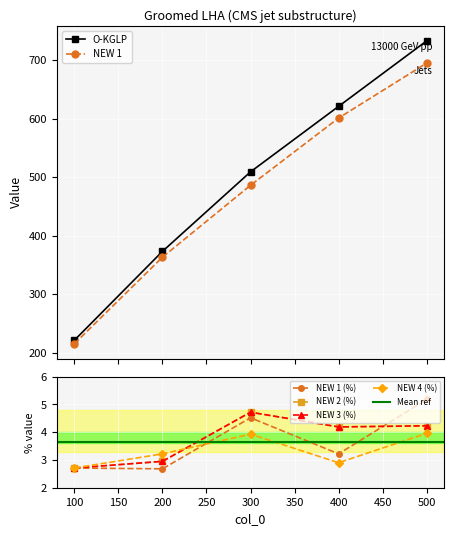

Between 300 and 500, which series saw the biggest shift?

O-KGLP